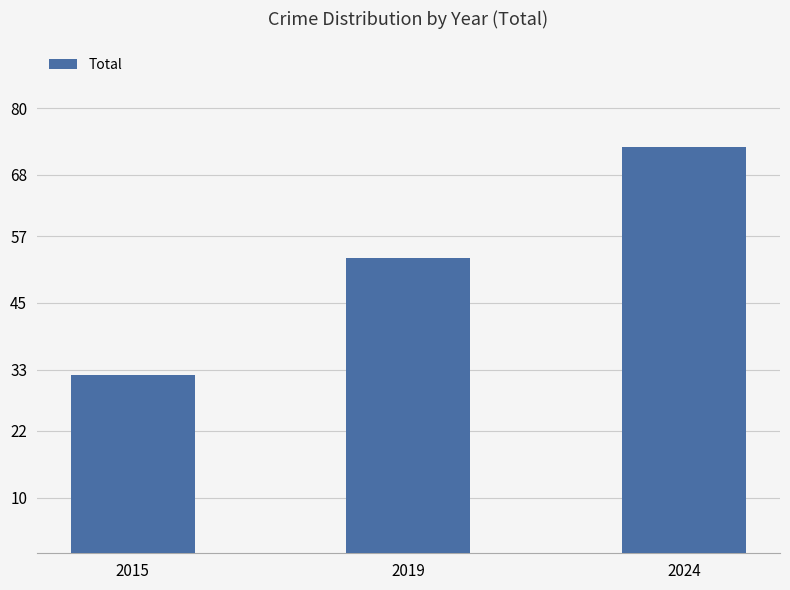

How many data points are less than 53?

1